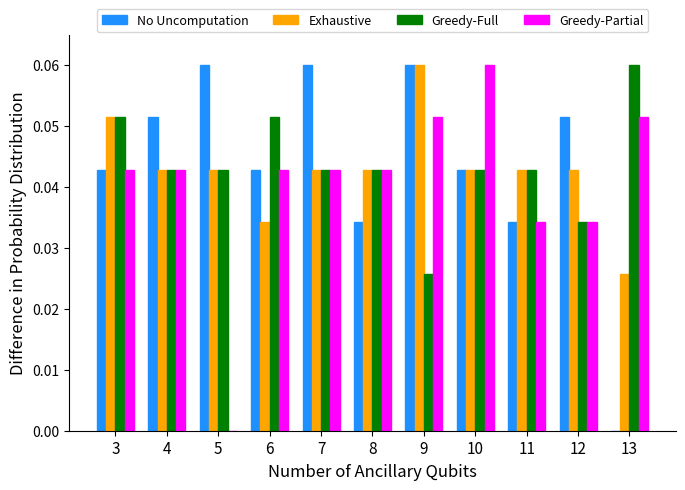

True or false: Greedy-Full has a value of 0.0 at 6.

False